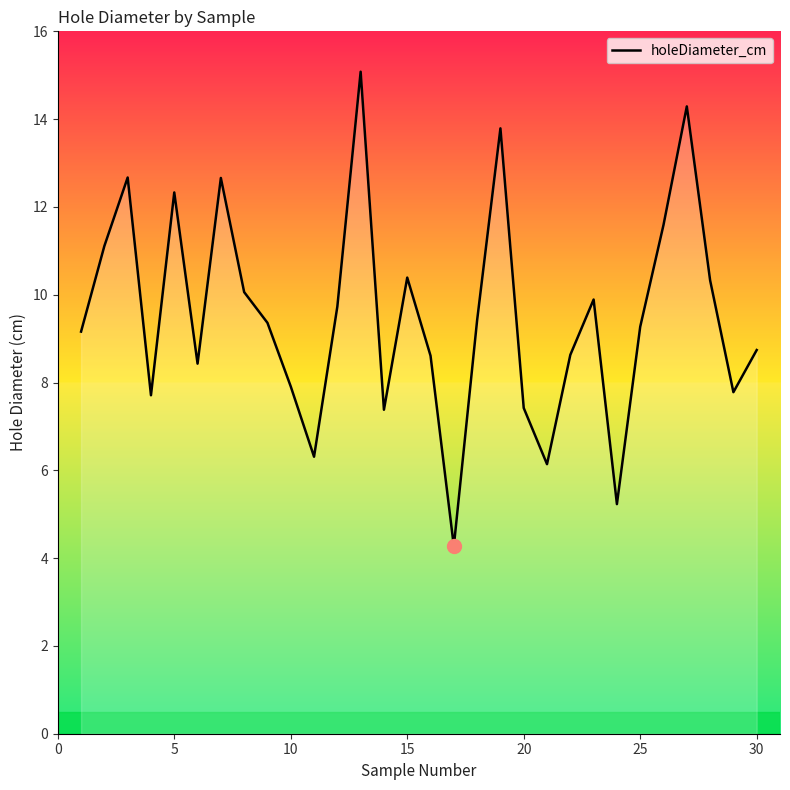

What is the difference between the maximum and minimum values?

10.8